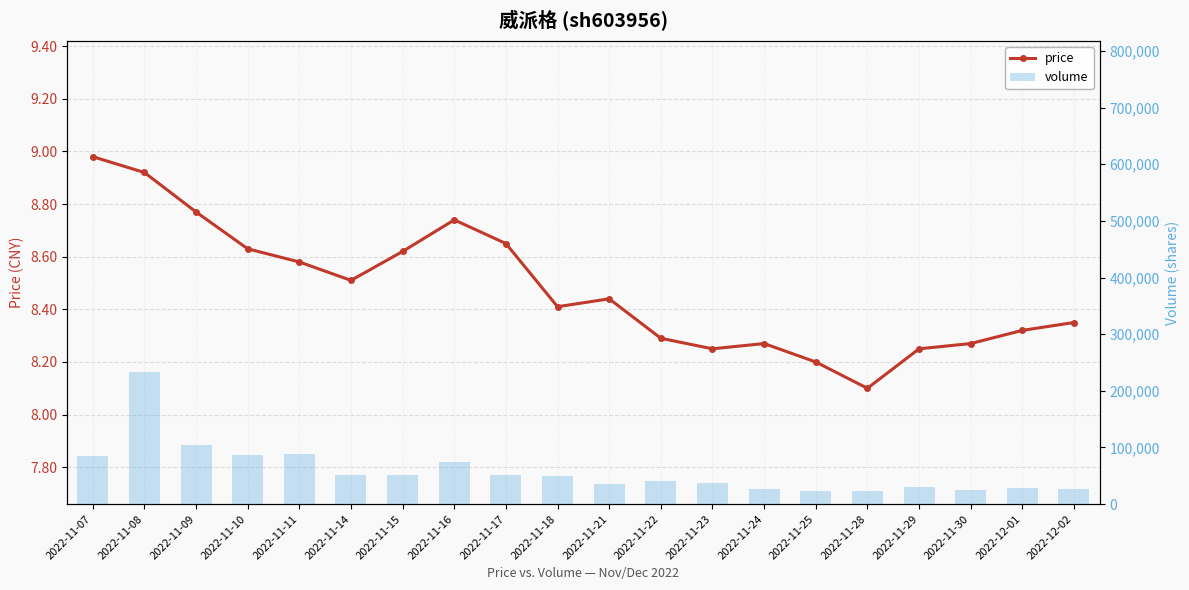

The price series shows 8.4 at 2022-11-21. True or false?

True